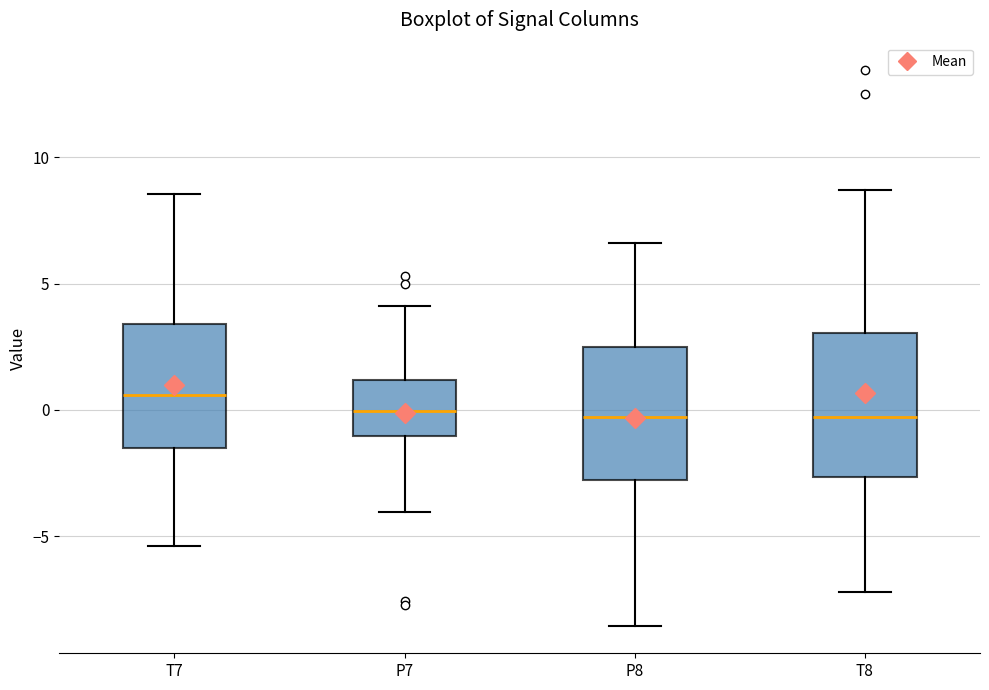

Which box's median line is the highest?

T7